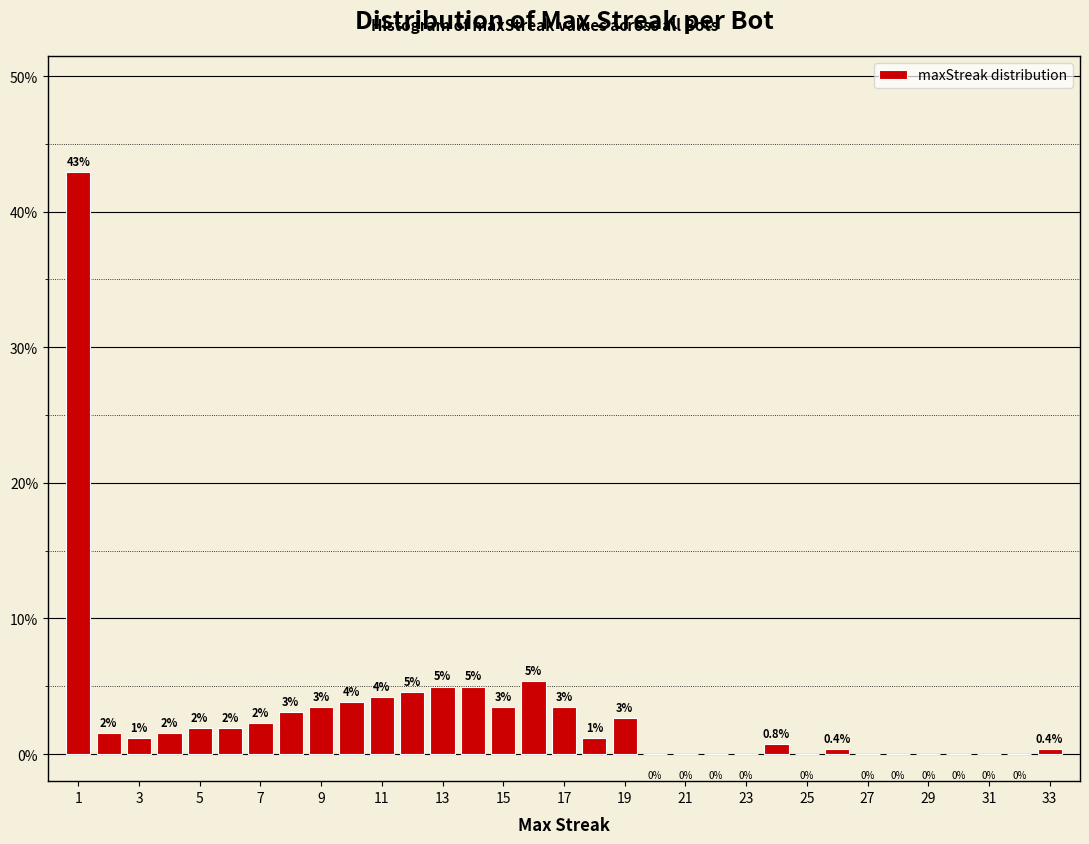

Which range on the x-axis has the tallest bar?

0.5 to 1.5